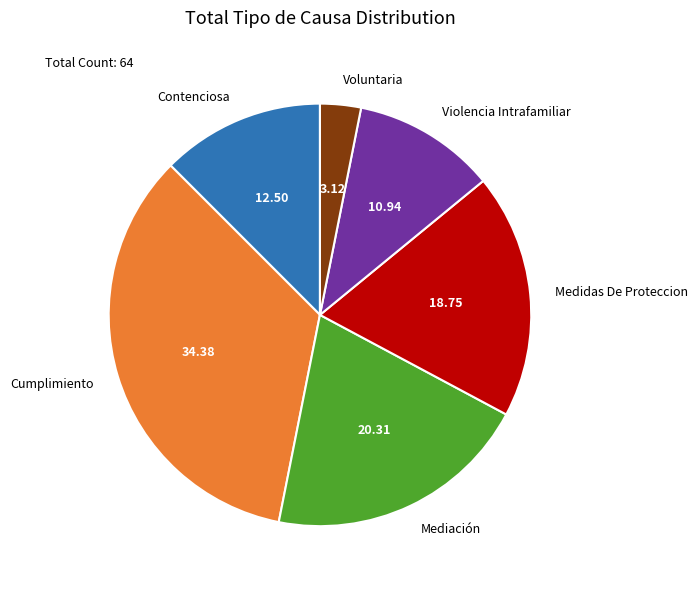

Approximately how many times larger is the value at Mediación compared to Medidas De Proteccion?

1.1